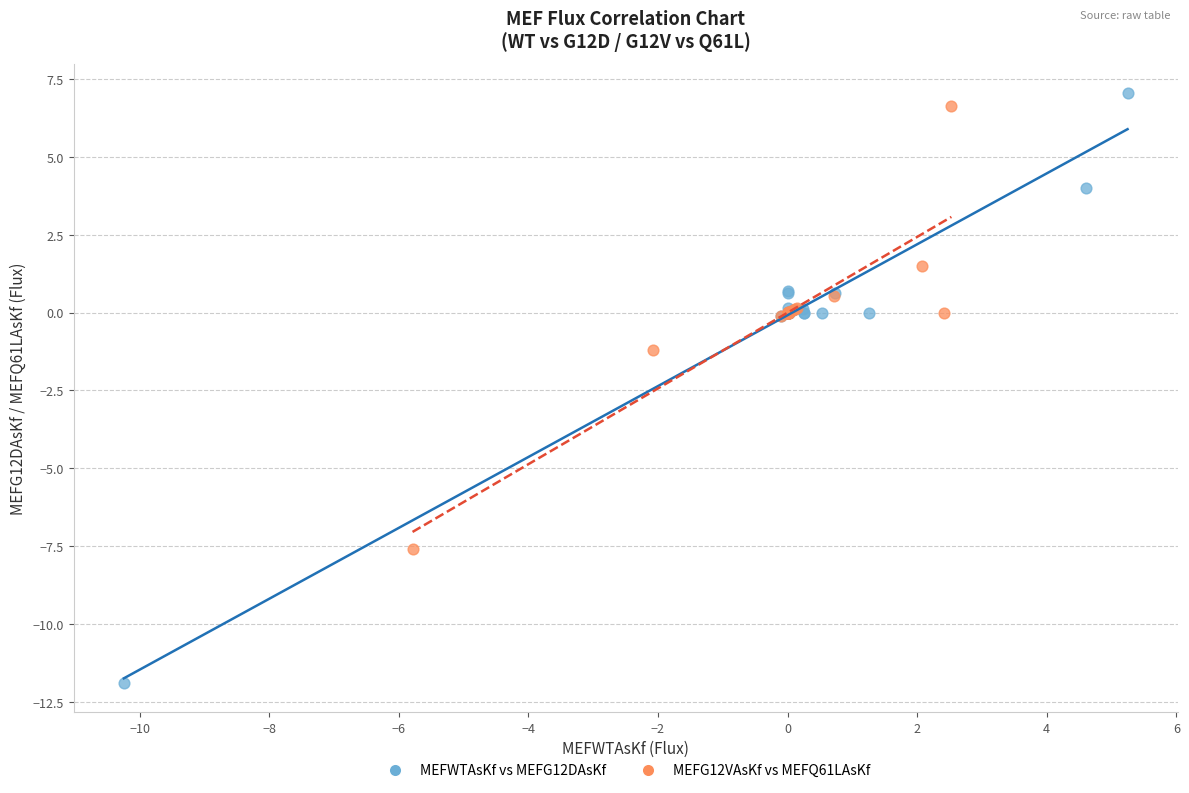

Which series has the largest Y range (max minus min)?

MEFWTAsKf vs MEFG12DAsKf